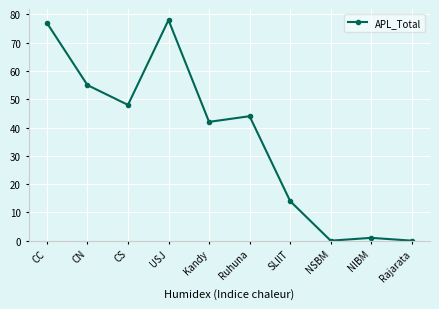

What is the approximate value at CC?

77